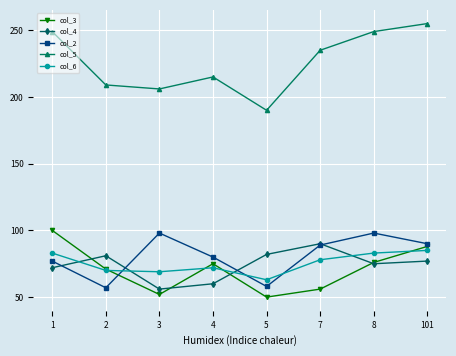

What is the value of the col_6 point at the 4th from the left?

72